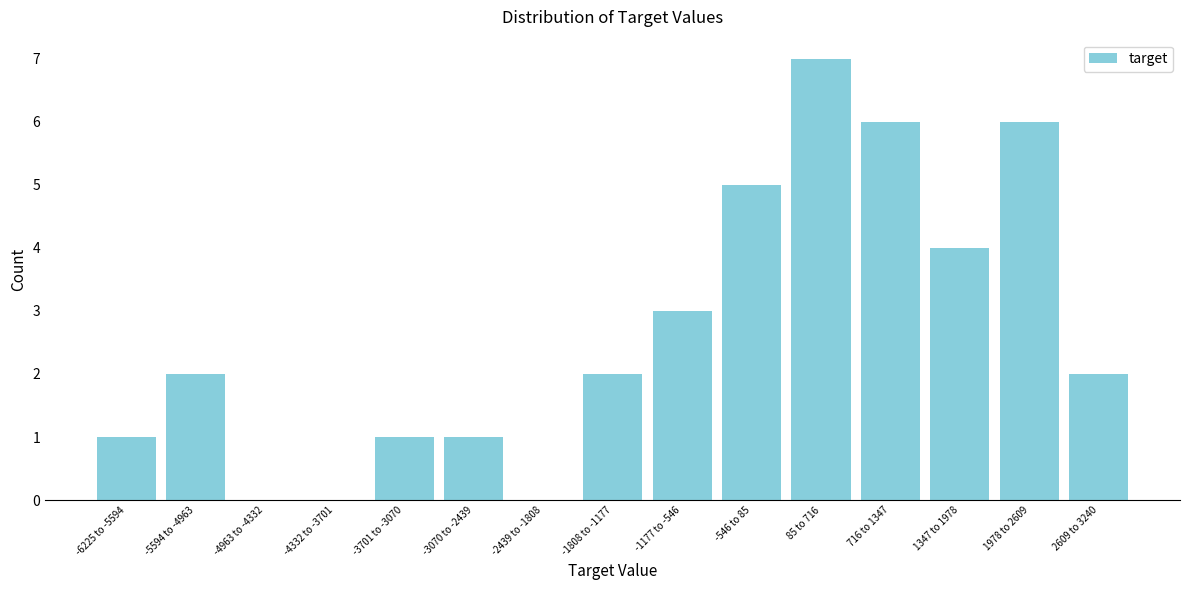

Reading left to right, list all the values displayed in this chart.

-6225 to -5594=1	-5594 to -4963=2	-4963 to -4332=0	-4332 to -3701=0	-3701 to -3070=1	-3070 to -2439=1	-2439 to -1808=0	-1808 to -1177=2	-1177 to -546=3	-546 to 85=5	85 to 716=7	716 to 1347=6	1347 to 1978=4	1978 to 2609=6	2609 to 3240=2